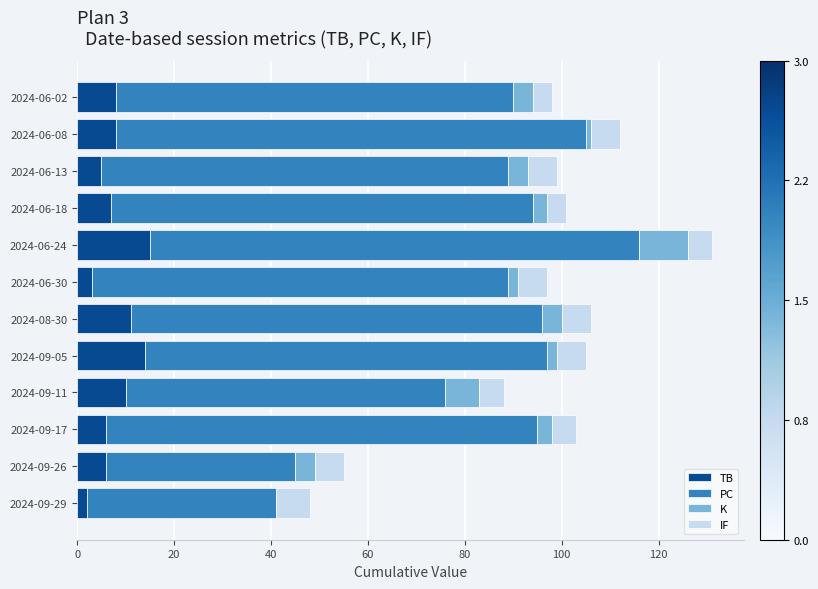

What is the maximum value for TB?

15